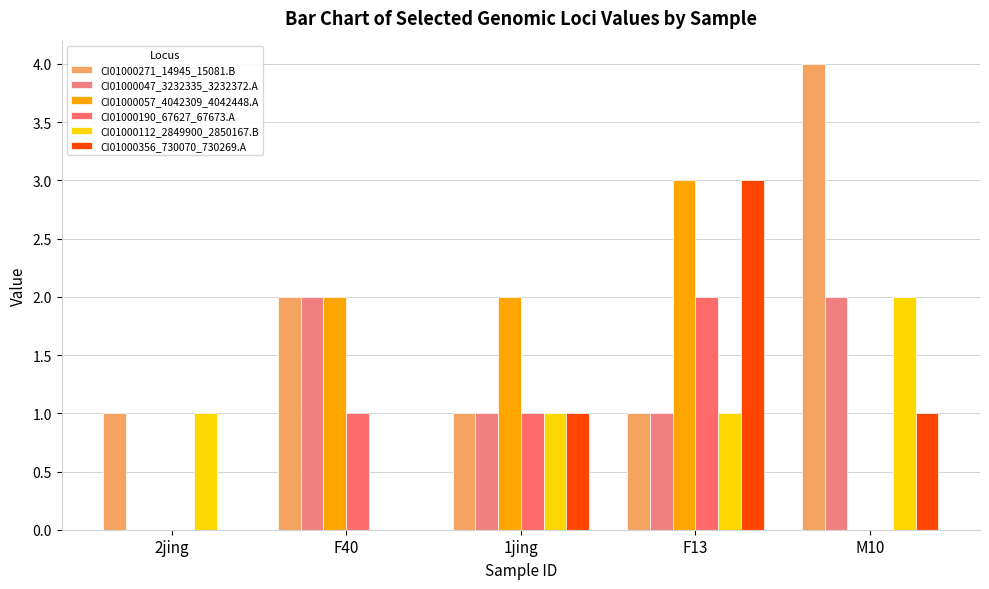

True or false: CI01000057_4042309_4042448.A has a value of 3 at F40.

False